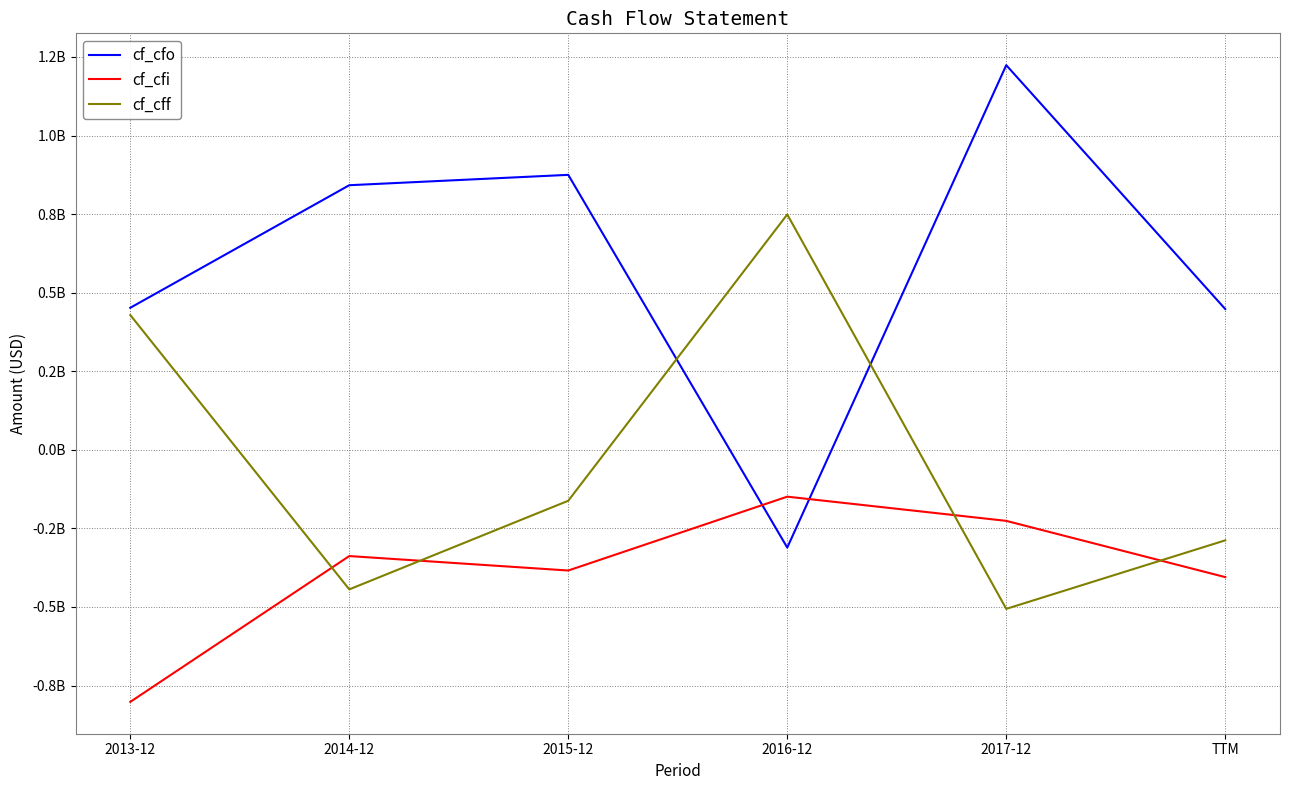

Which series has the widest spread of values?

cf_cfo